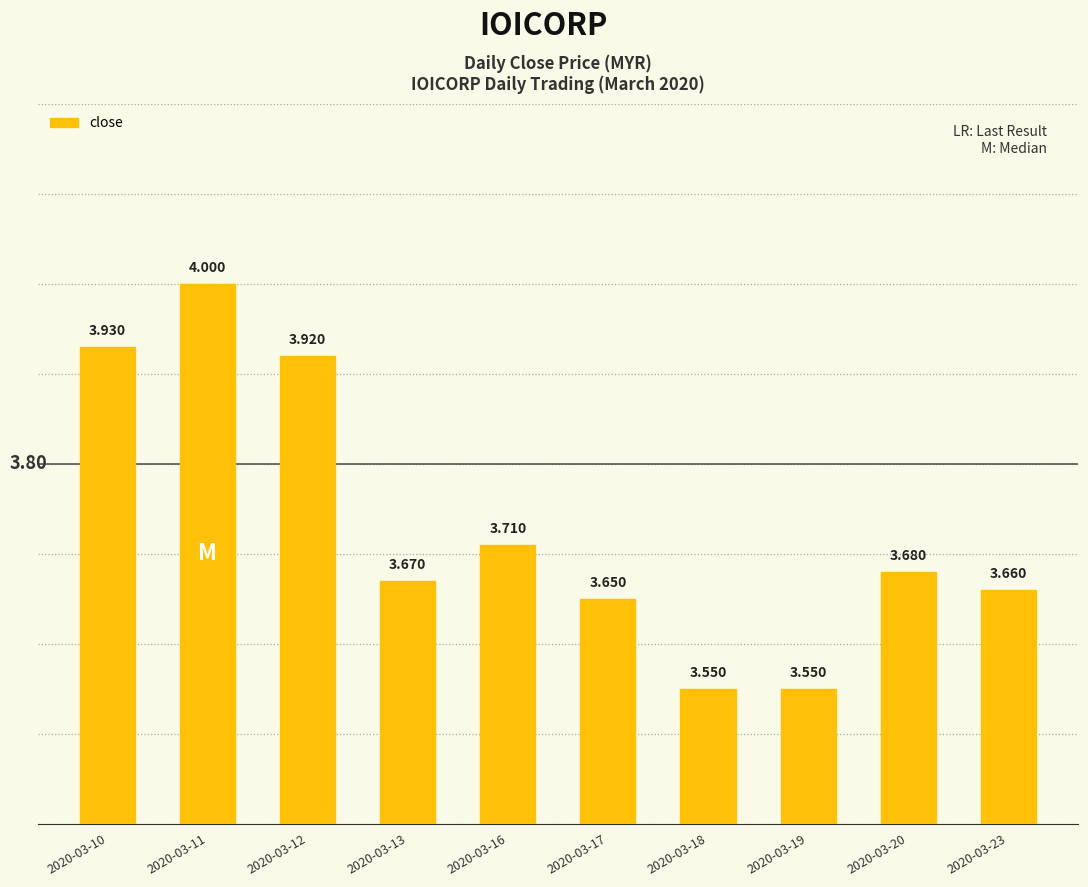

What is the difference between the maximum and minimum values?

0.5